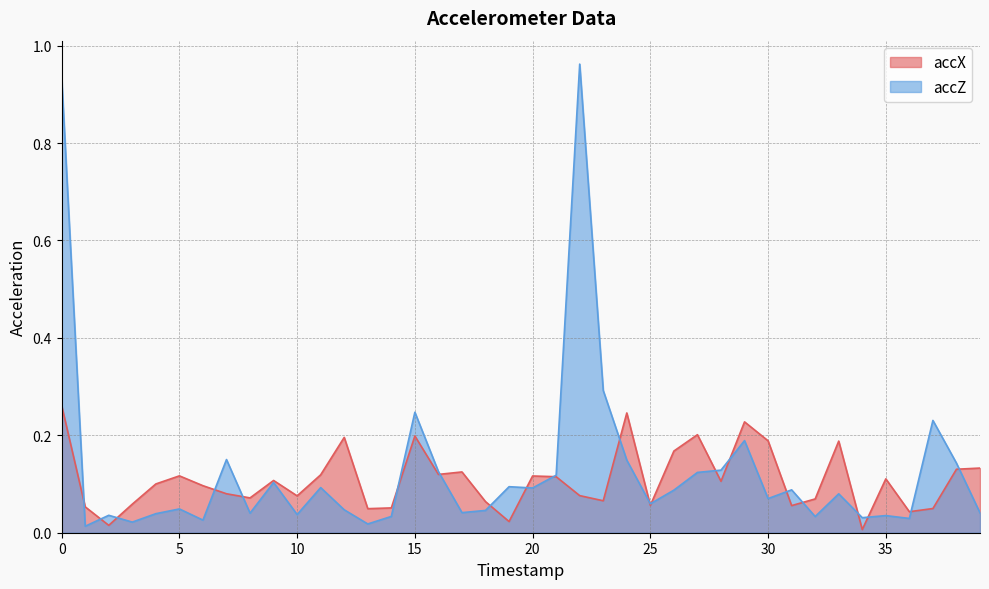

How many intersections are there between accZ and accX?

21